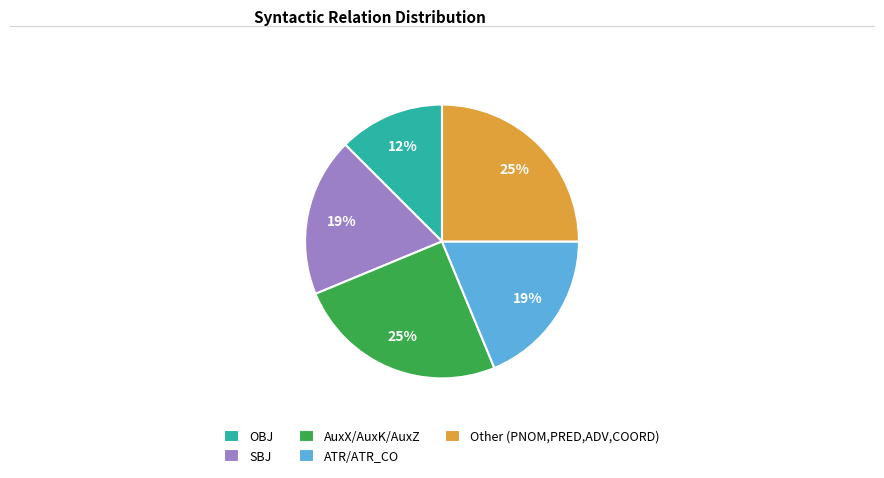

What is the ratio of the value at AuxX/AuxK/AuxZ to the value at SBJ?

1.3